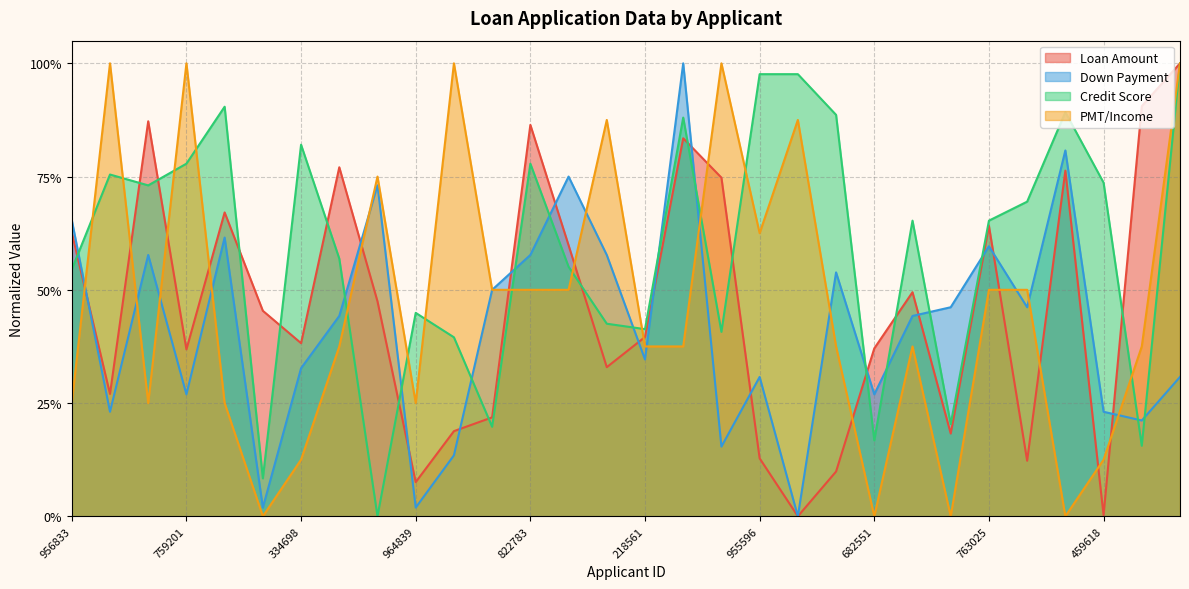

Where is the first local maximum for Down Payment?

301549